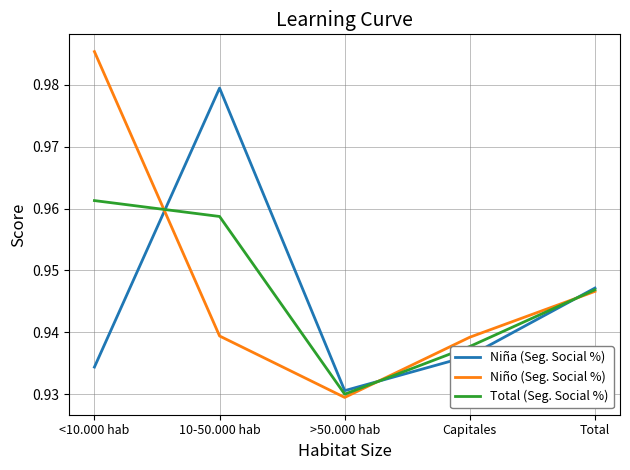

Where is the first local minimum for Total (Seg. Social %)?

>50.000 hab